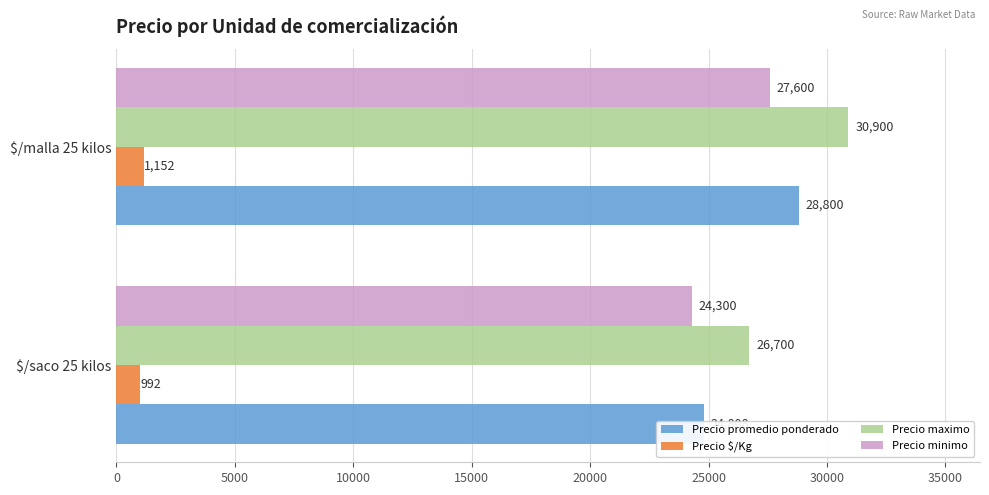

What is the sum of all Precio promedio ponderado values?

53608